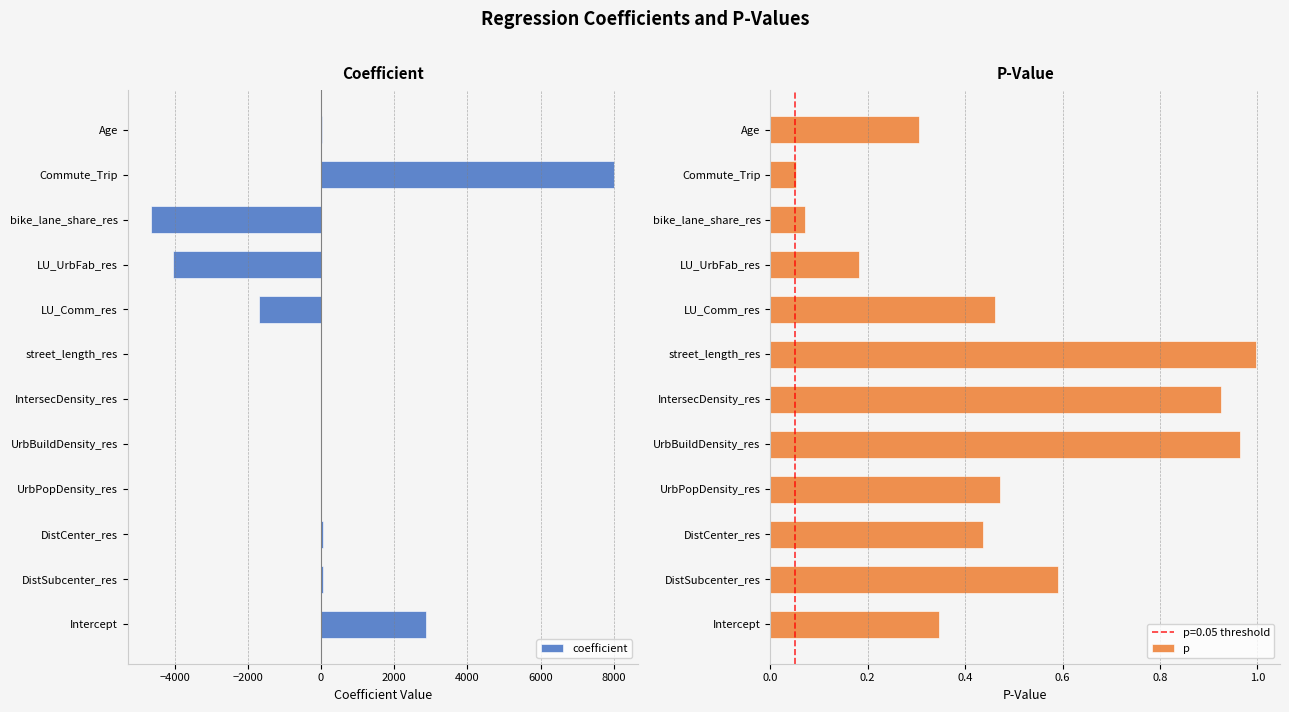

How many values in the coefficient series are below 3?

6